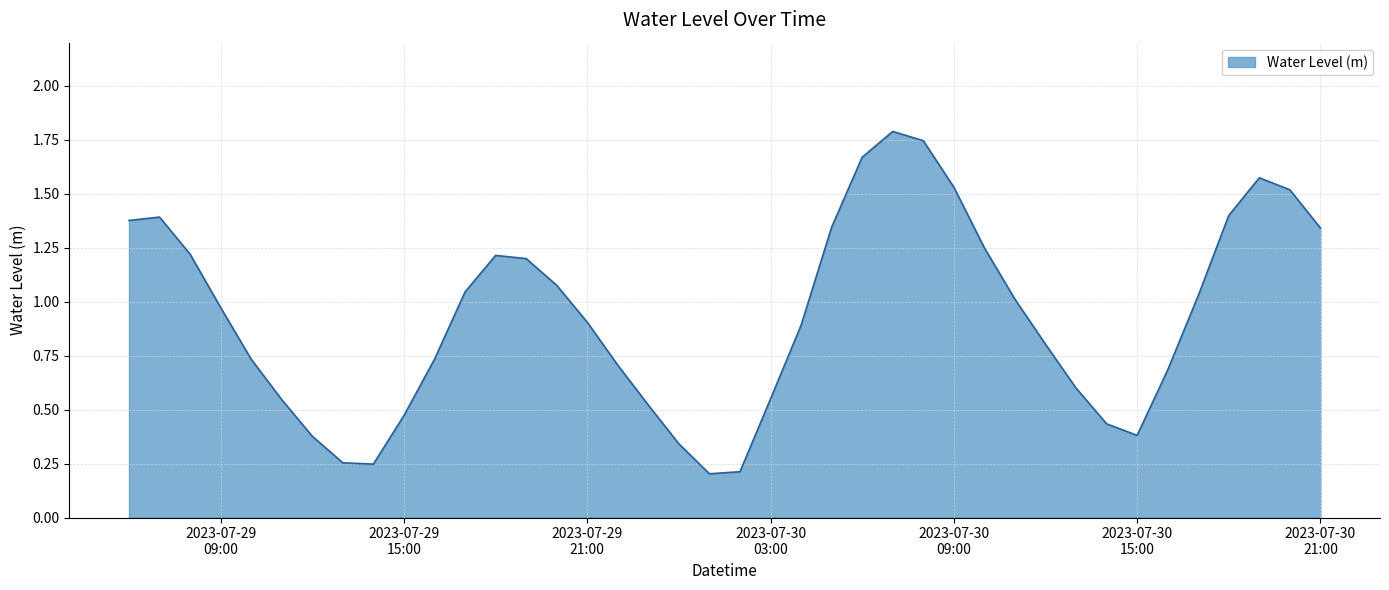

How many distinct data groups are displayed?

1